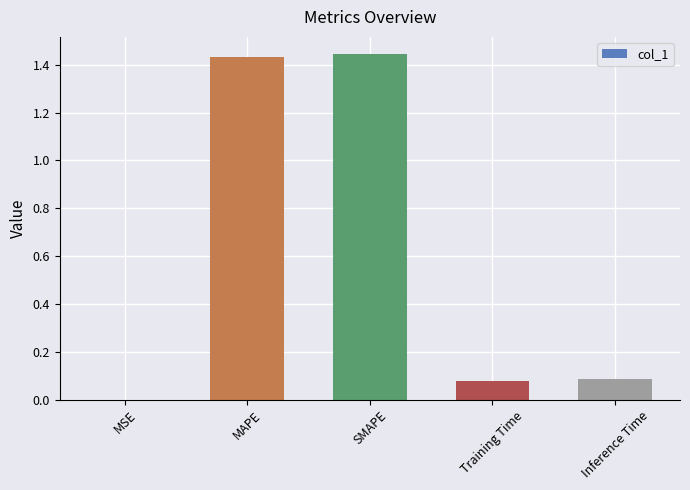

Which has a higher value, MSE or Training Time?

Training Time